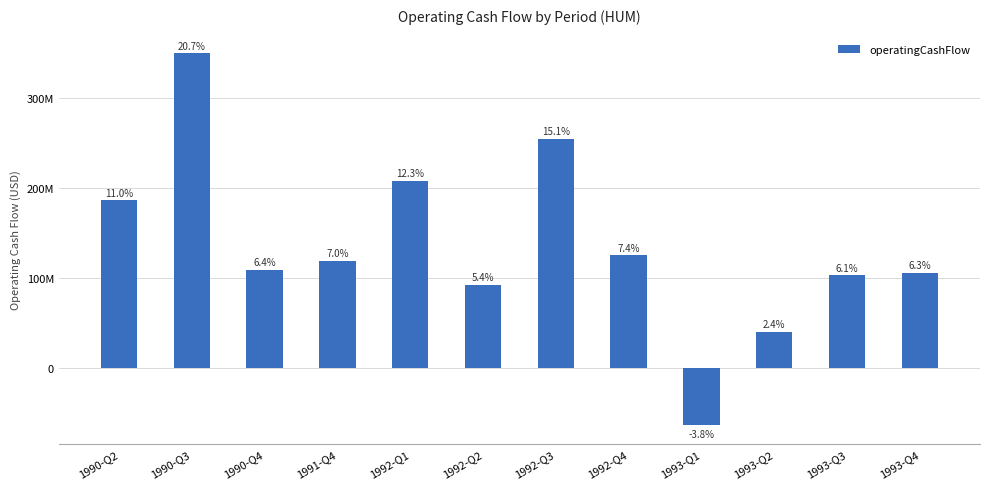

What is the smallest value displayed?

-64000000